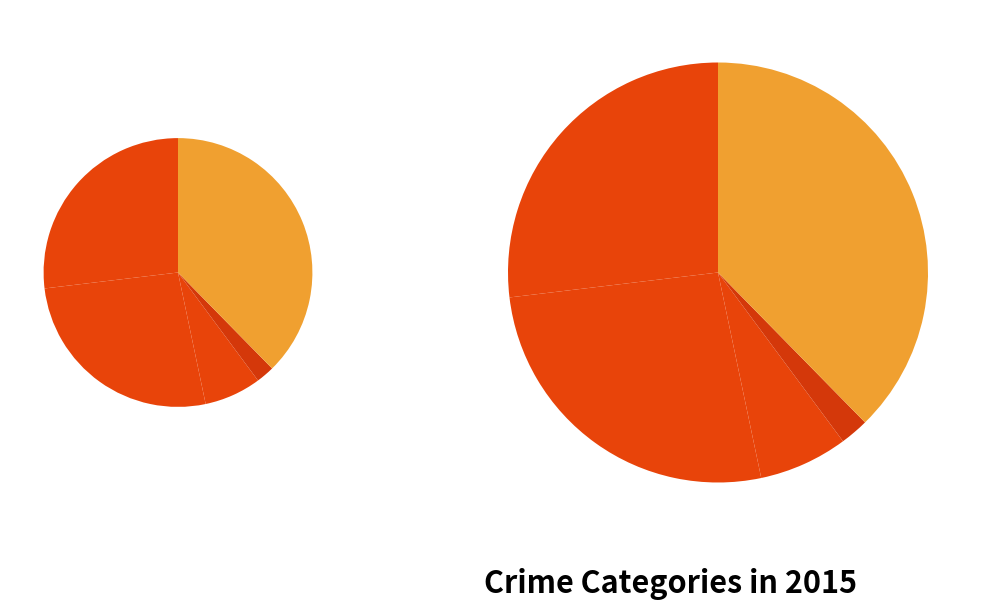

To the nearest percent, what percentage of the pie is Aggravated Assault?

27%